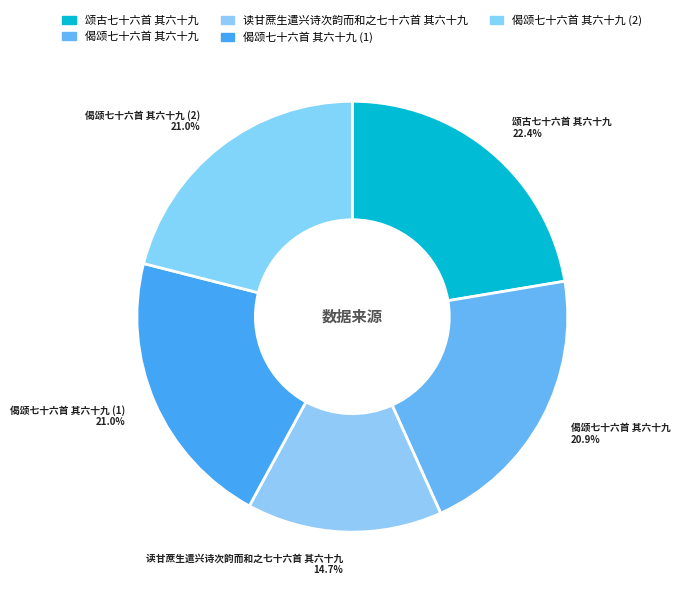

How many segments does this pie chart have?

5